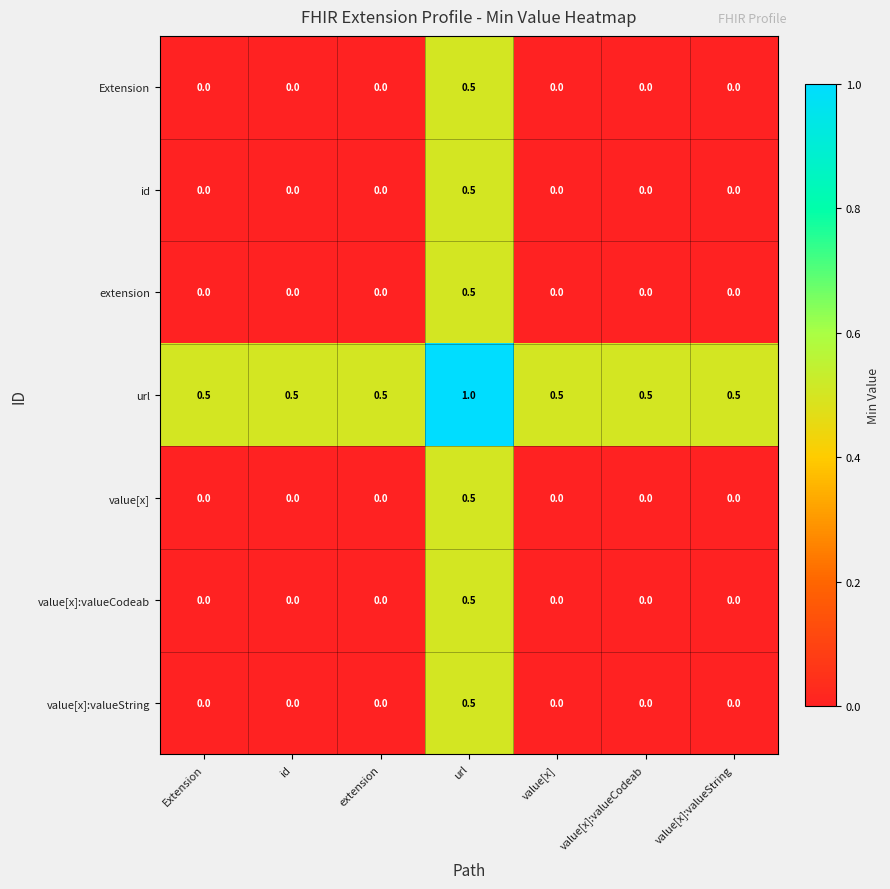

At which category is the sum across all series the highest?

url